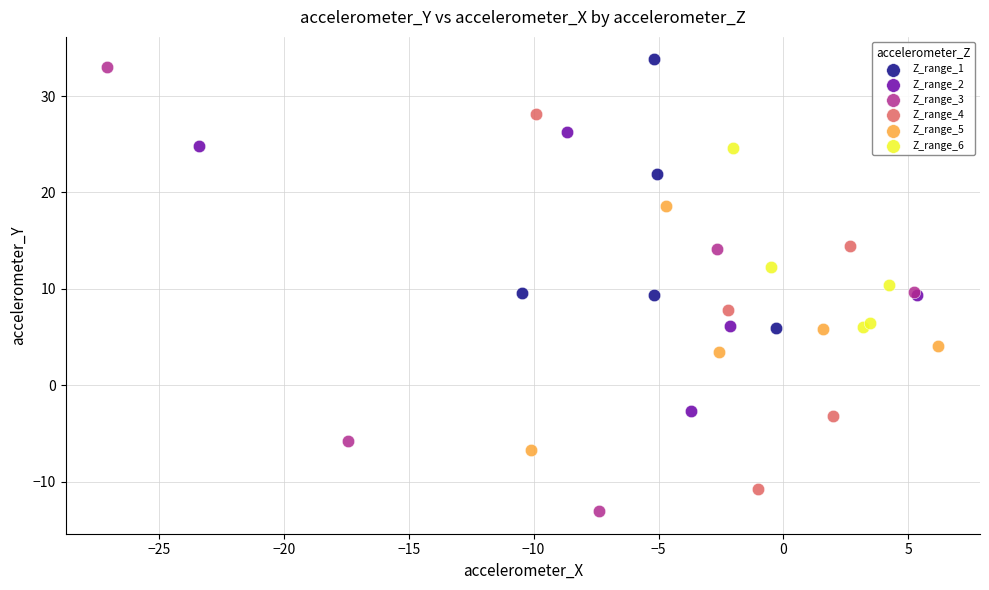

Which series has the widest spread of Y values?

Z_range_3